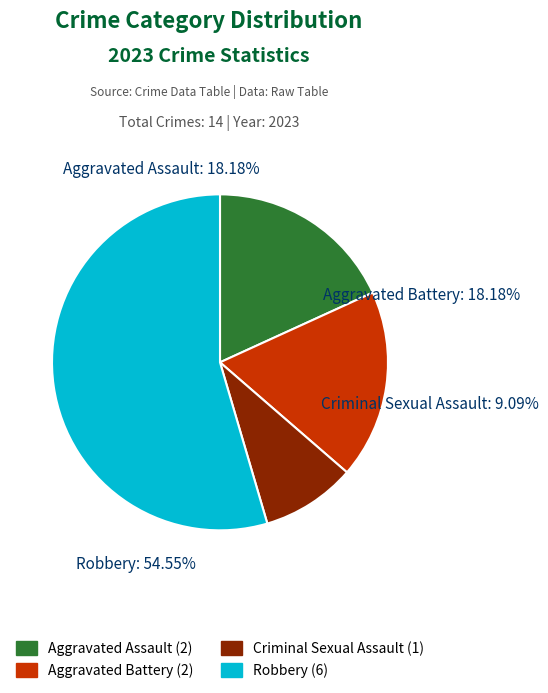

Do Robbery and Aggravated Assault together represent more than half of the pie?

Yes